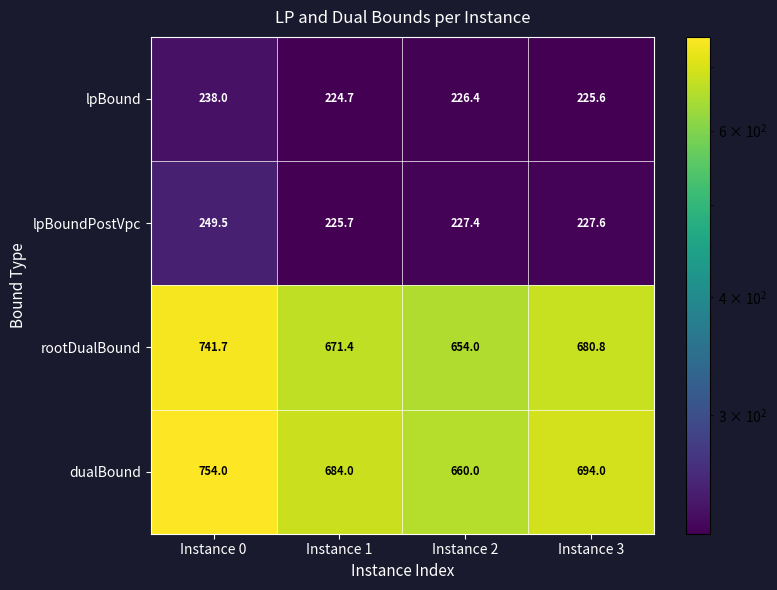

What is the sum of the lpBoundPostVpc values at Instance 2 and Instance 0?

476.9